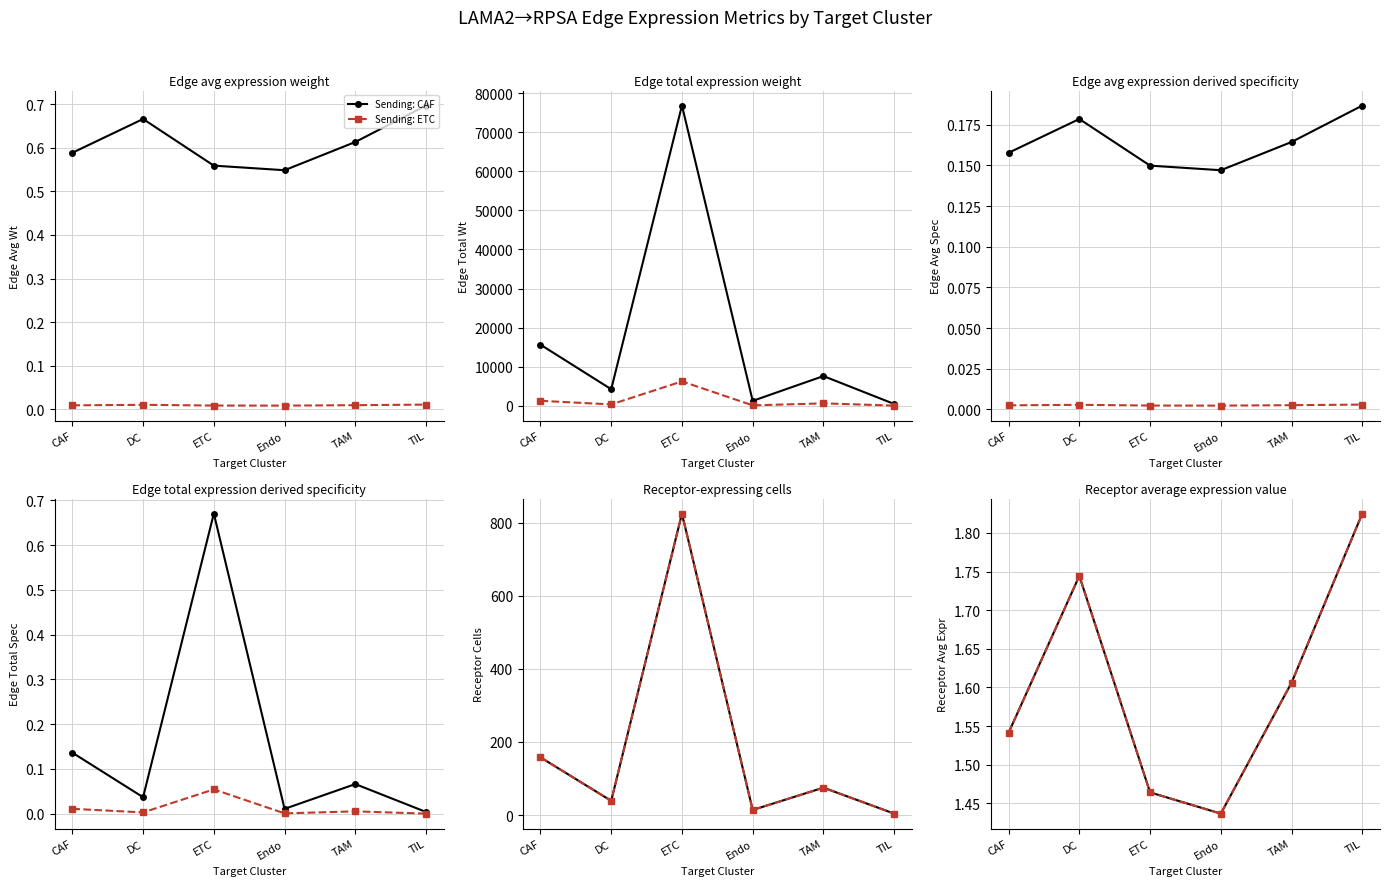

What is the label of the 1st point from the right?

TIL